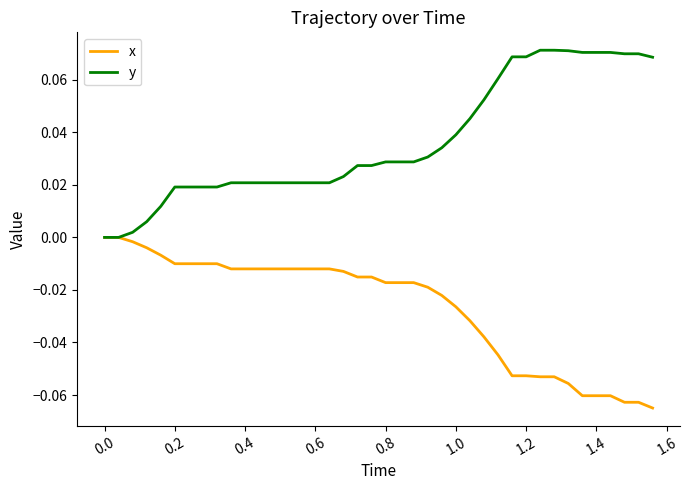

Which series has the largest total across all categories?

y